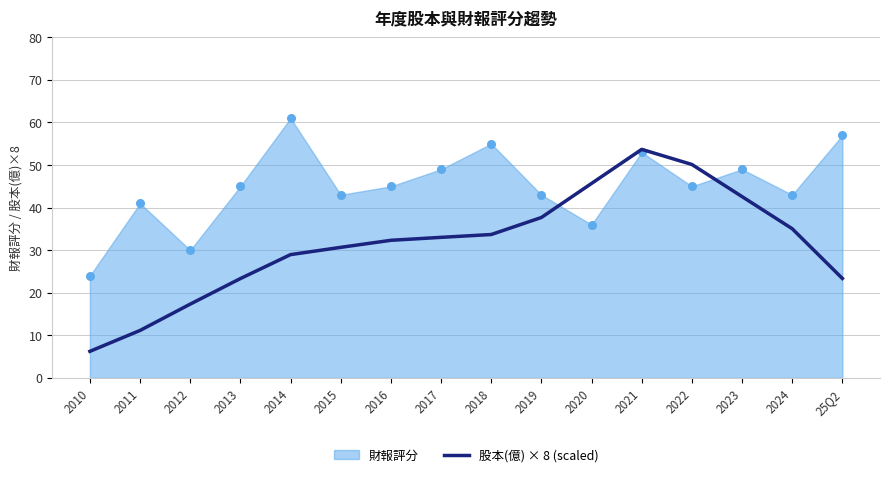

Which has a higher value, 25Q2 or 2016?

2016